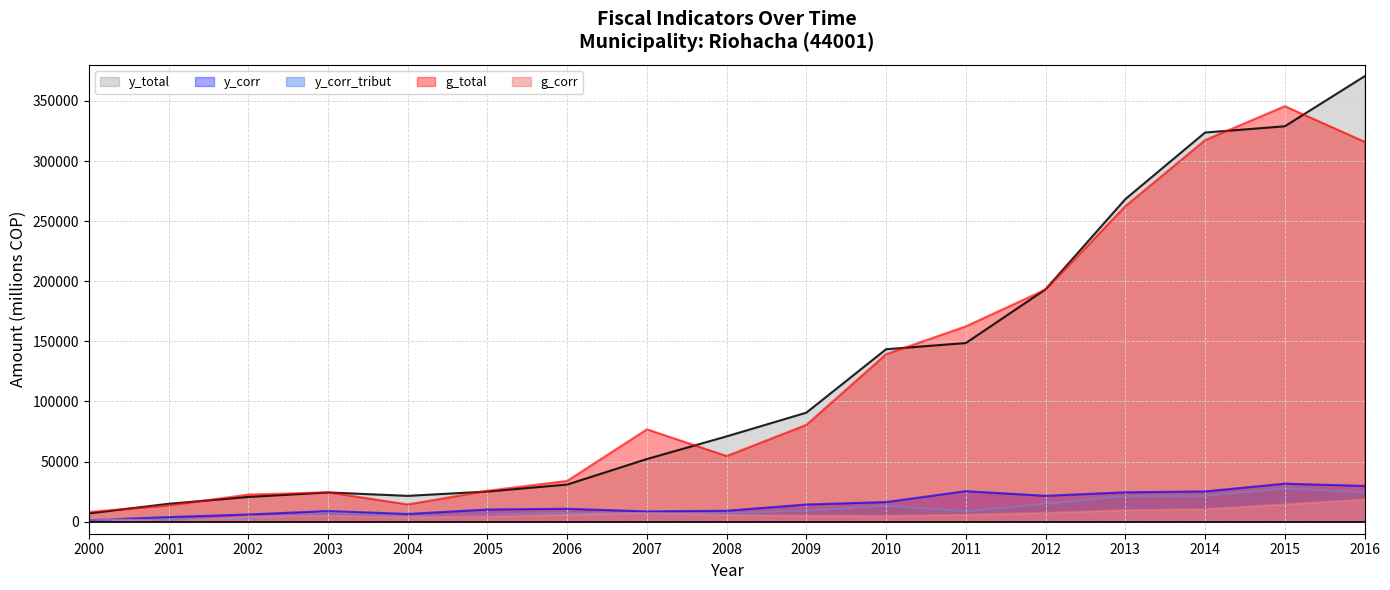

At which category is the sum across all series the highest?

2016